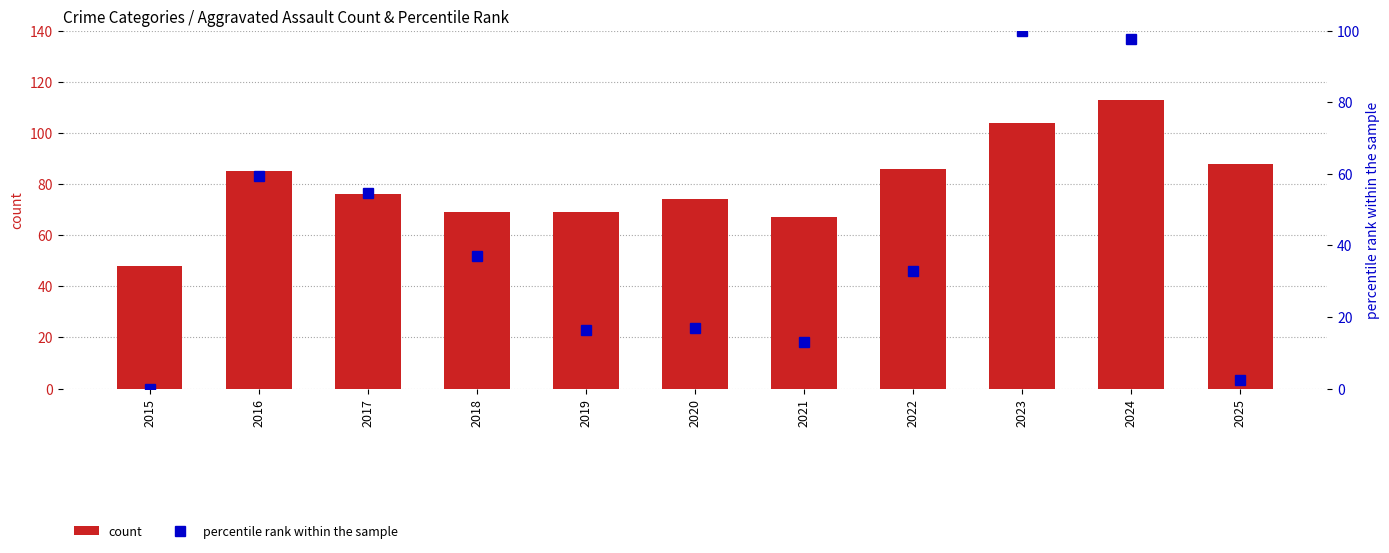

At how many categories does at least one series exceed 31?

11